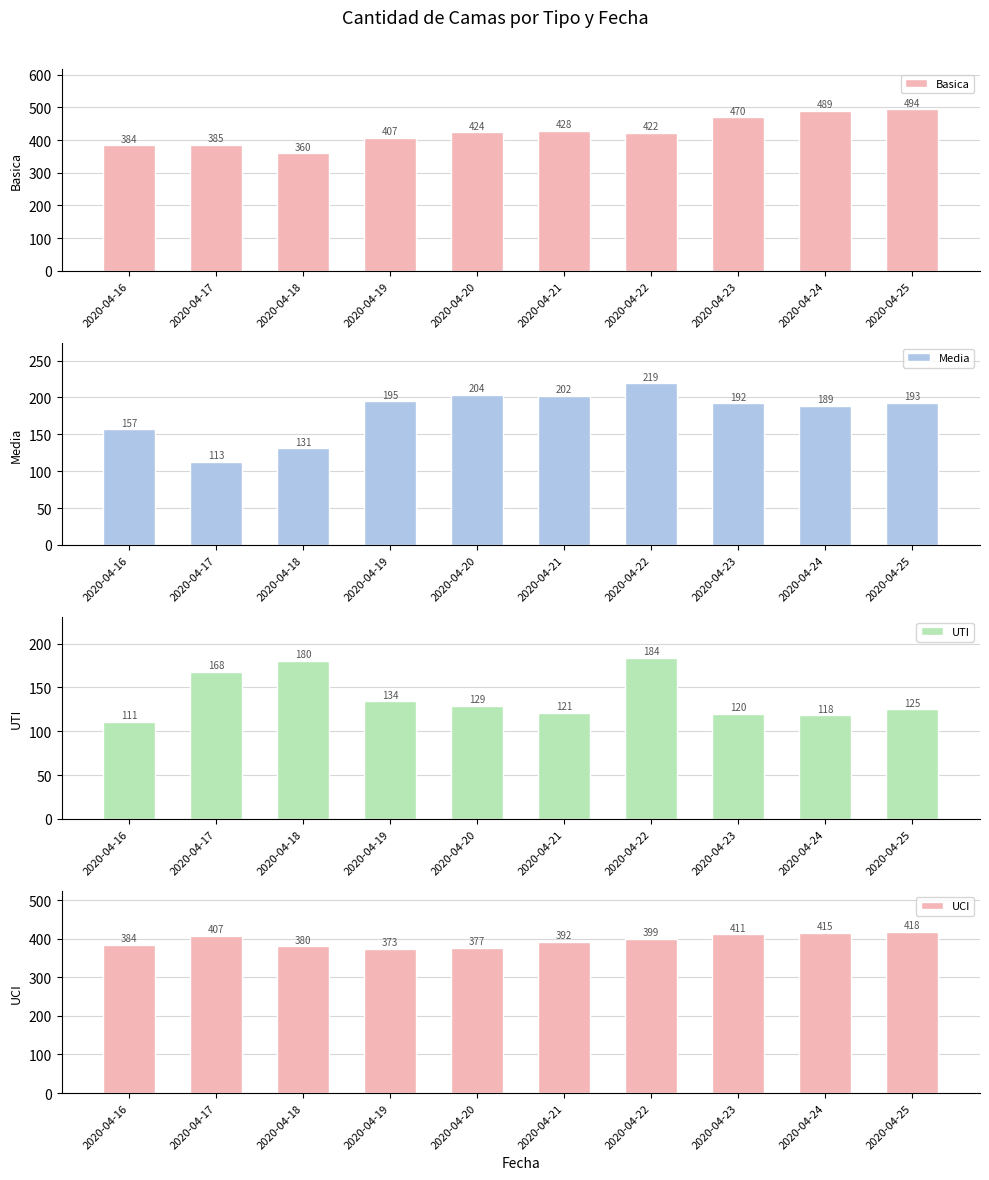

List the series in order of their peak value, lowest first.

UTI, Media, UCI, Basica